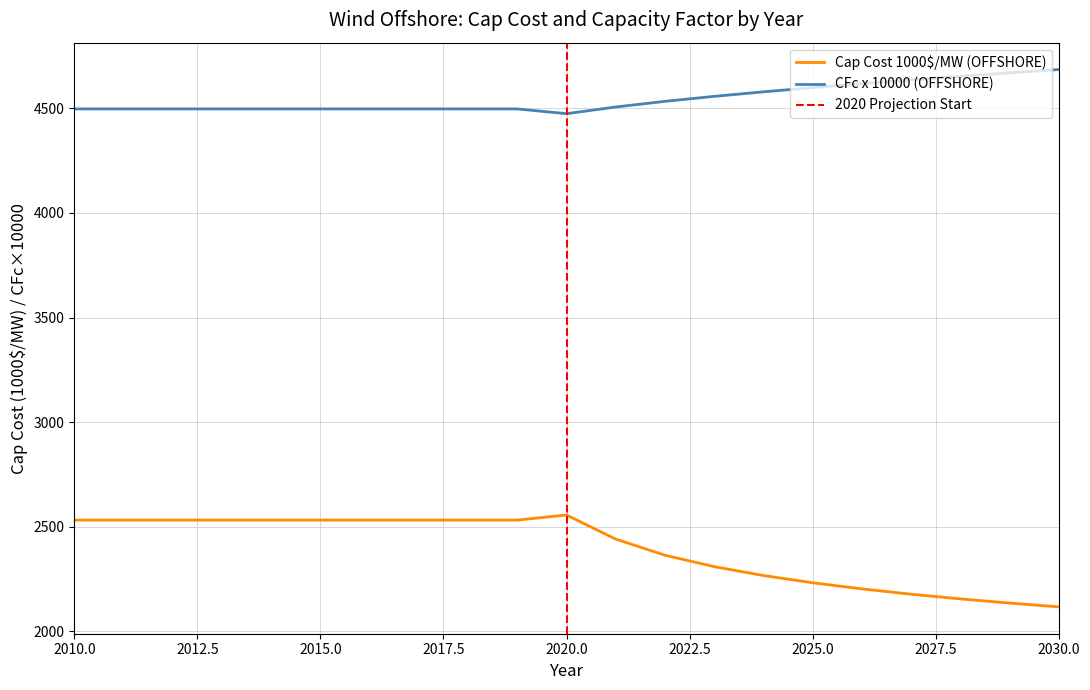

What is the difference between the CFc (OFFSHORE) values at 2027 and 2016?

138.6